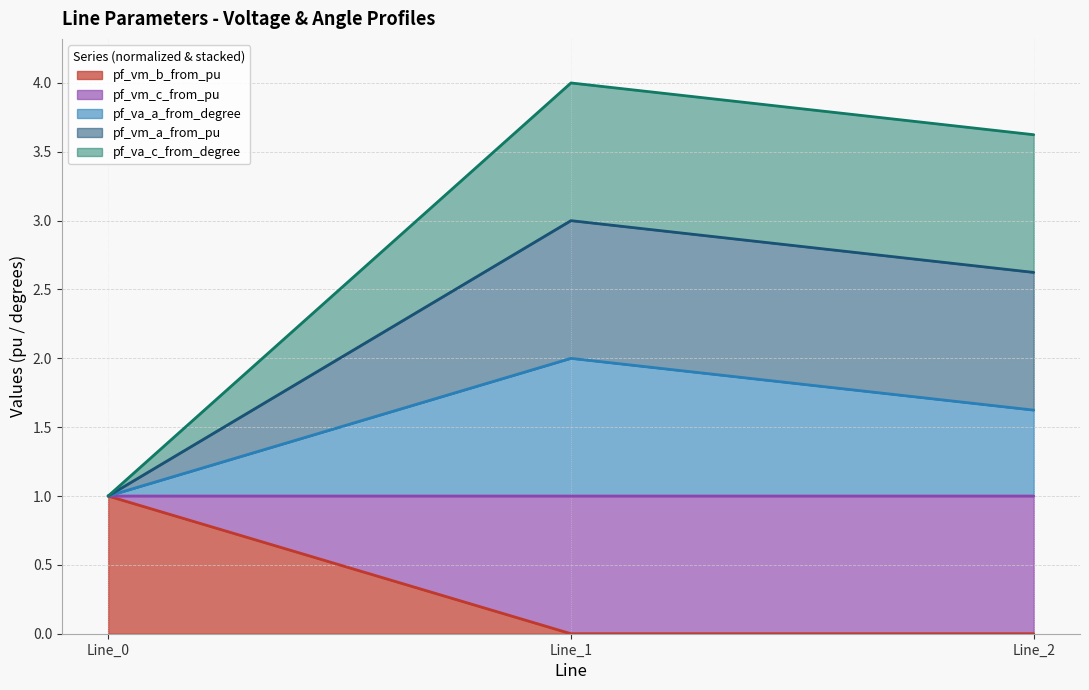

Is the value of pf_va_c_from_degree at Line_0 greater than the value of pf_vm_c_from_pu at Line_2?

No